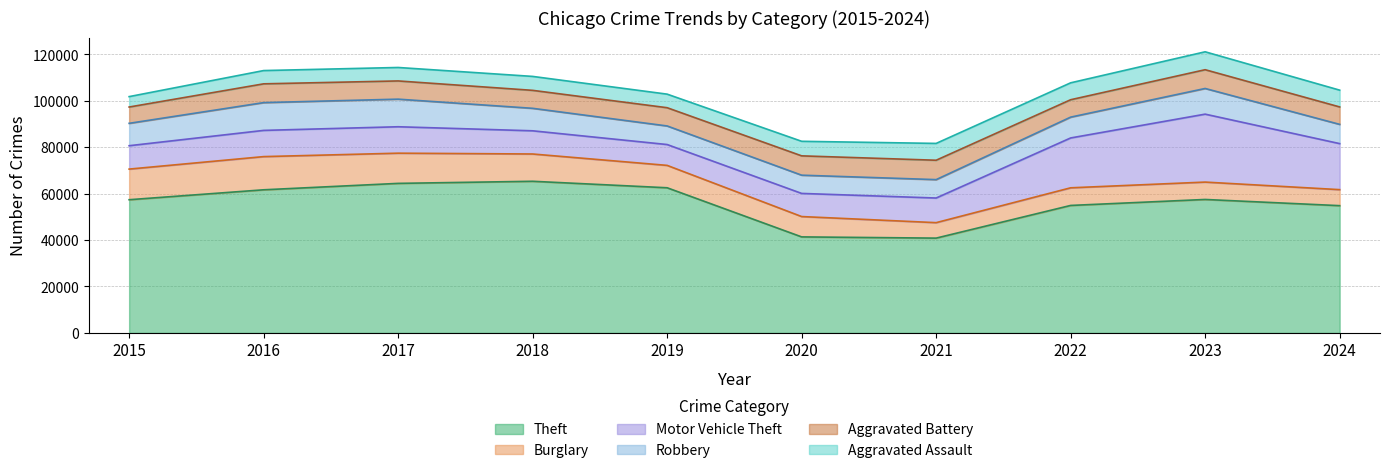

What is the value of the Robbery point at the 4th from the left?

9681